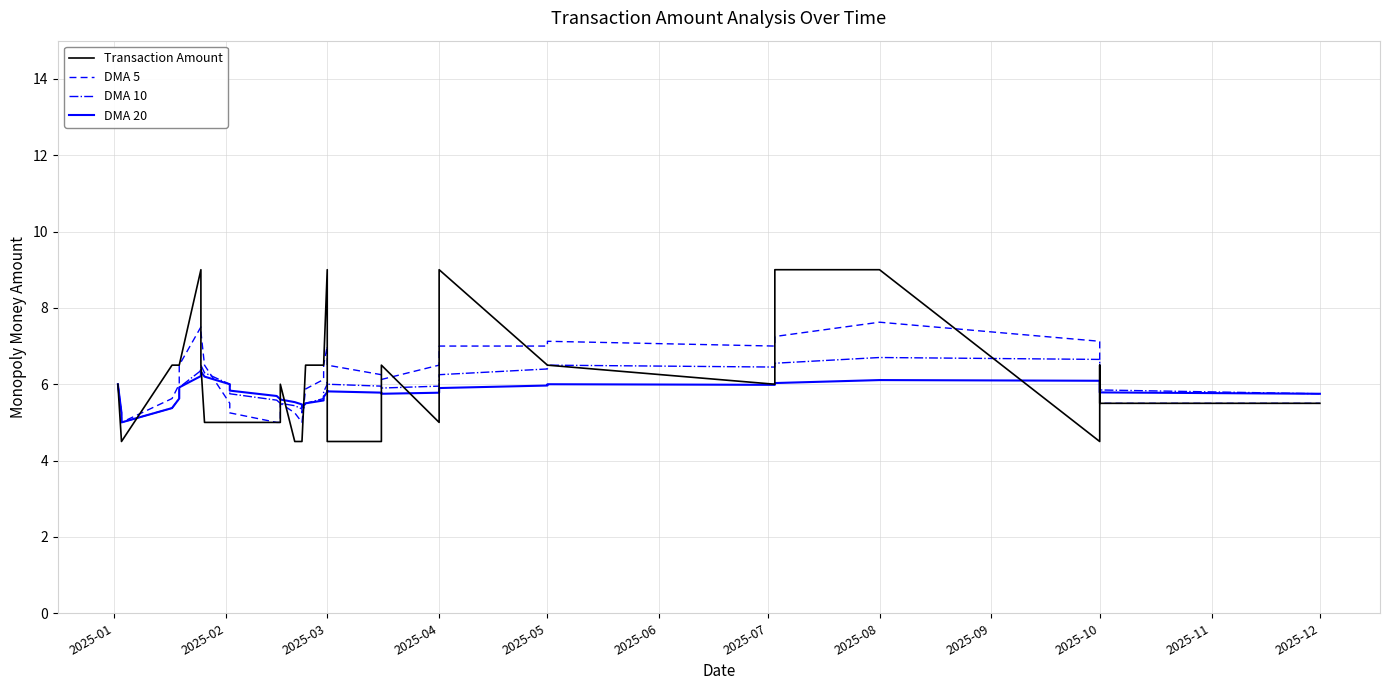

Is the value of DMA 5 at 15 greater than the value of Transaction Amount at 39?

No